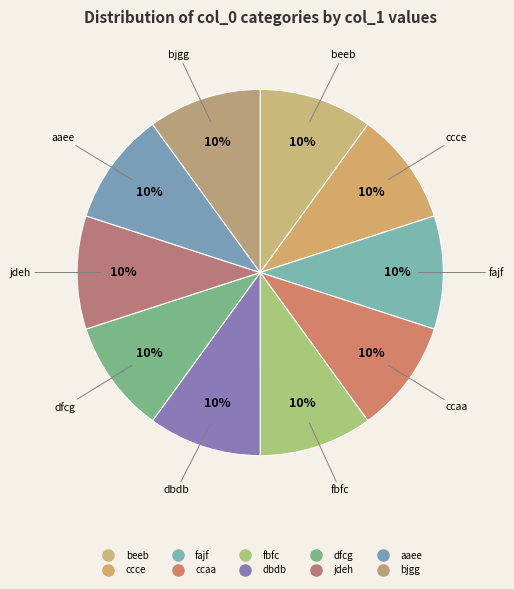

Is the sum of fajf and aaee greater than half?

No